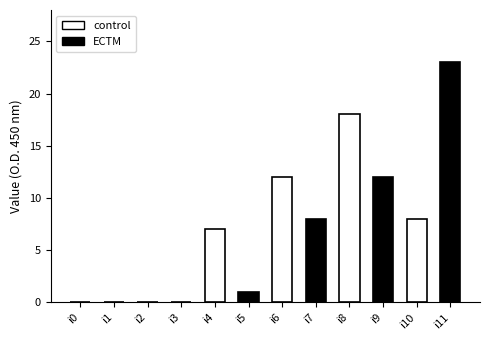

True or false: the data shows 12 at i6.

True